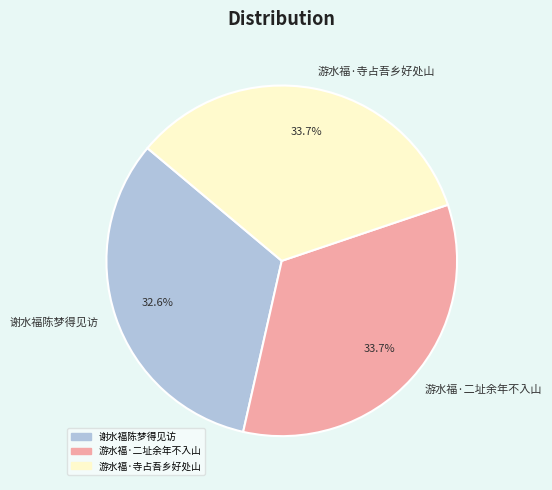

To the nearest percent, what is the average slice percentage?

33%